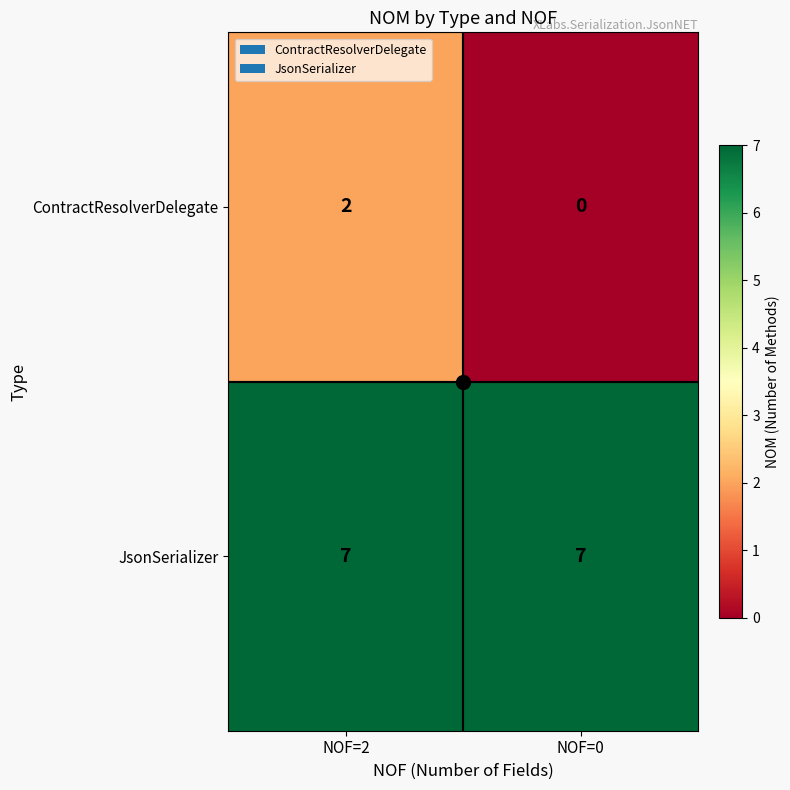

What is the minimum value for JsonSerializer?

7